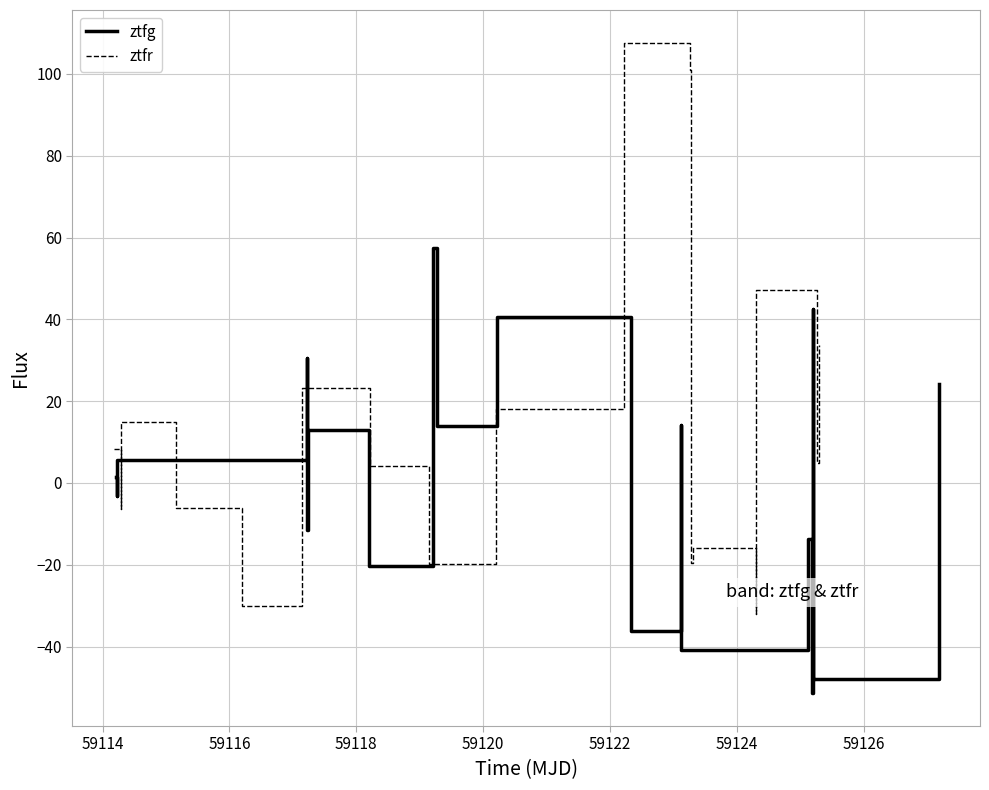

What is the minimum value shown in the chart?

-51.5